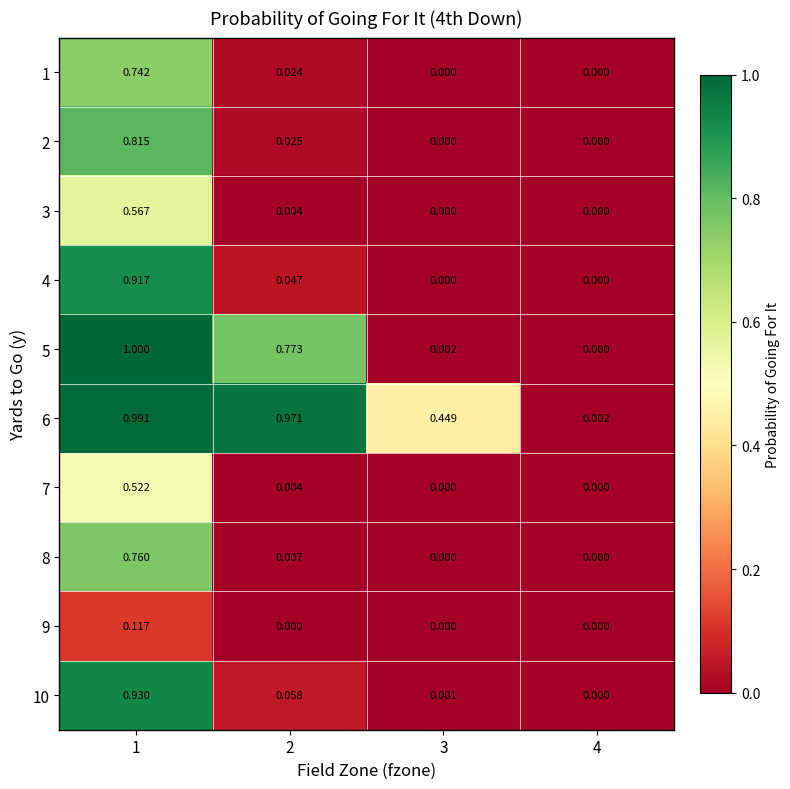

Is the value of 9 at 4 greater than the value of 1 at 2?

No